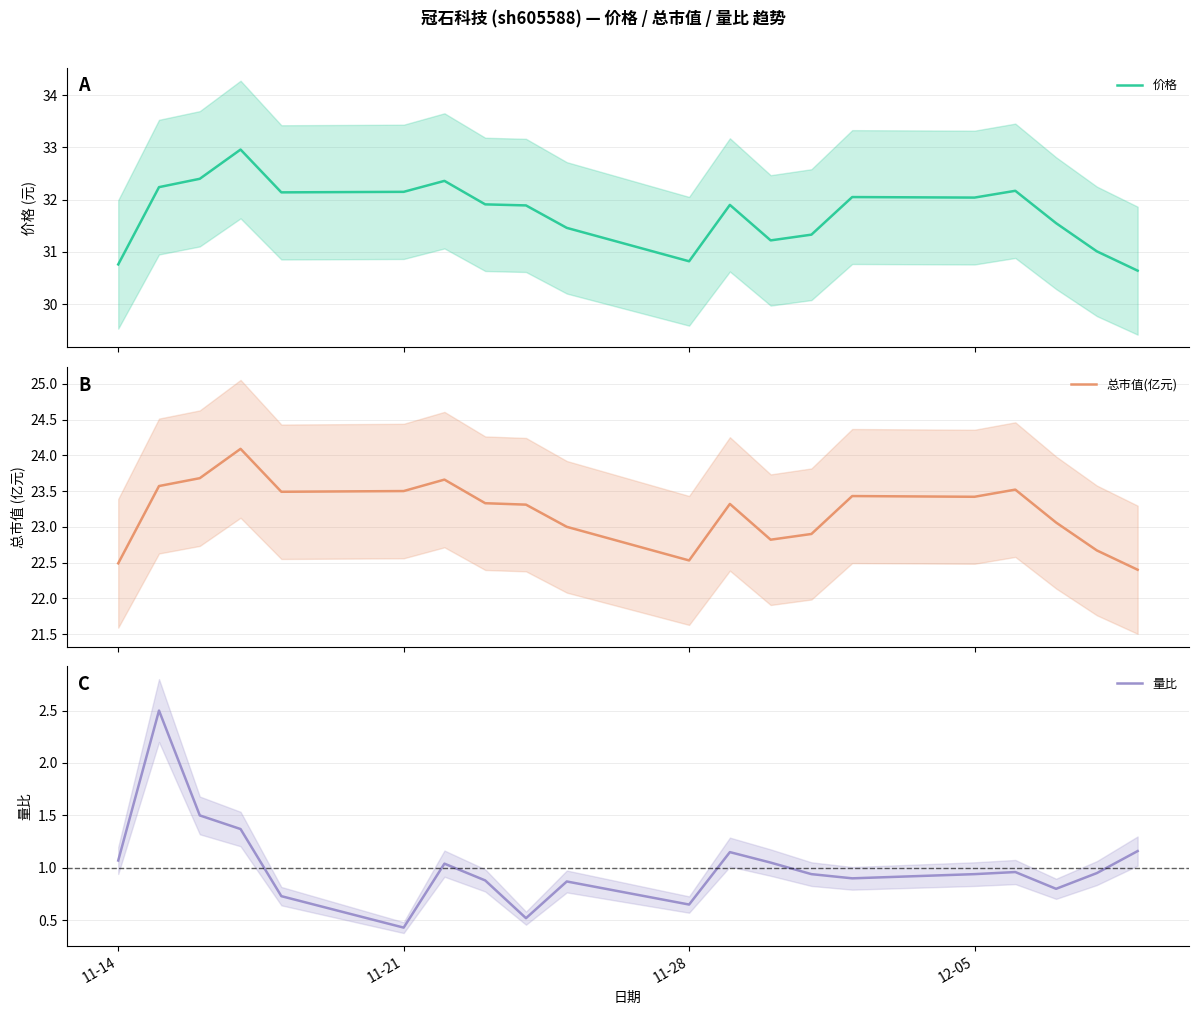

Reading left to right, list all the values displayed in this chart.

价格: 30.8	32.2	32.4	33.0	32.1	32.1	32.4	31.9	31.9	31.5	30.8	31.9	31.2	31.3	32.0	32.0	32.2	31.6	31.0	30.6
总市值(亿元): 22.5	23.6	23.7	24.1	23.5	23.5	23.7	23.3	23.3	23.0	22.5	23.3	22.8	22.9	23.4	23.4	23.5	23.1	22.7	22.4
量比: 1.1	2.5	1.5	1.4	0.7	0.4	1.0	0.9	0.5	0.9	0.7	1.1	1.1	0.9	0.9	0.9	1.0	0.8	0.9	1.2